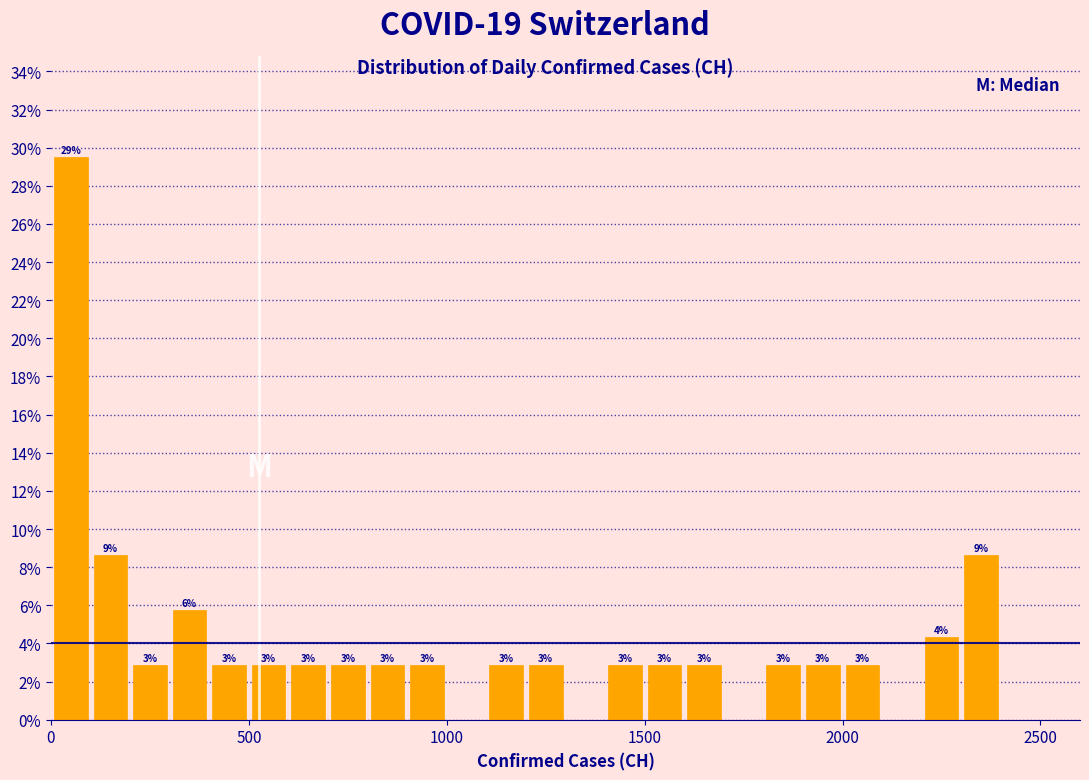

Around what value on the x-axis is the tallest bar? Give the approximate position of its centre, as read against the axis.

50